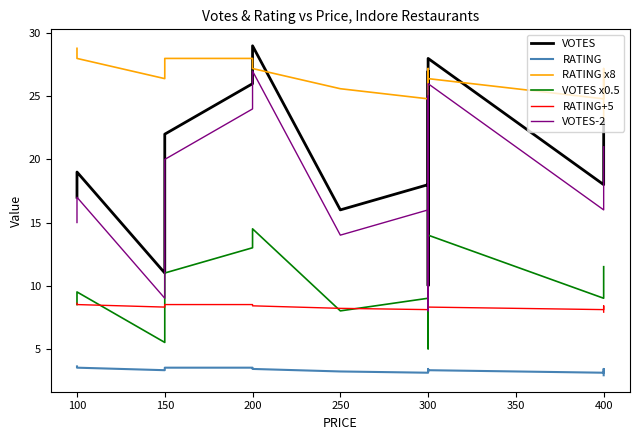

What is the difference between the maximum and second lowest values in the RATING x8 series?

4.0